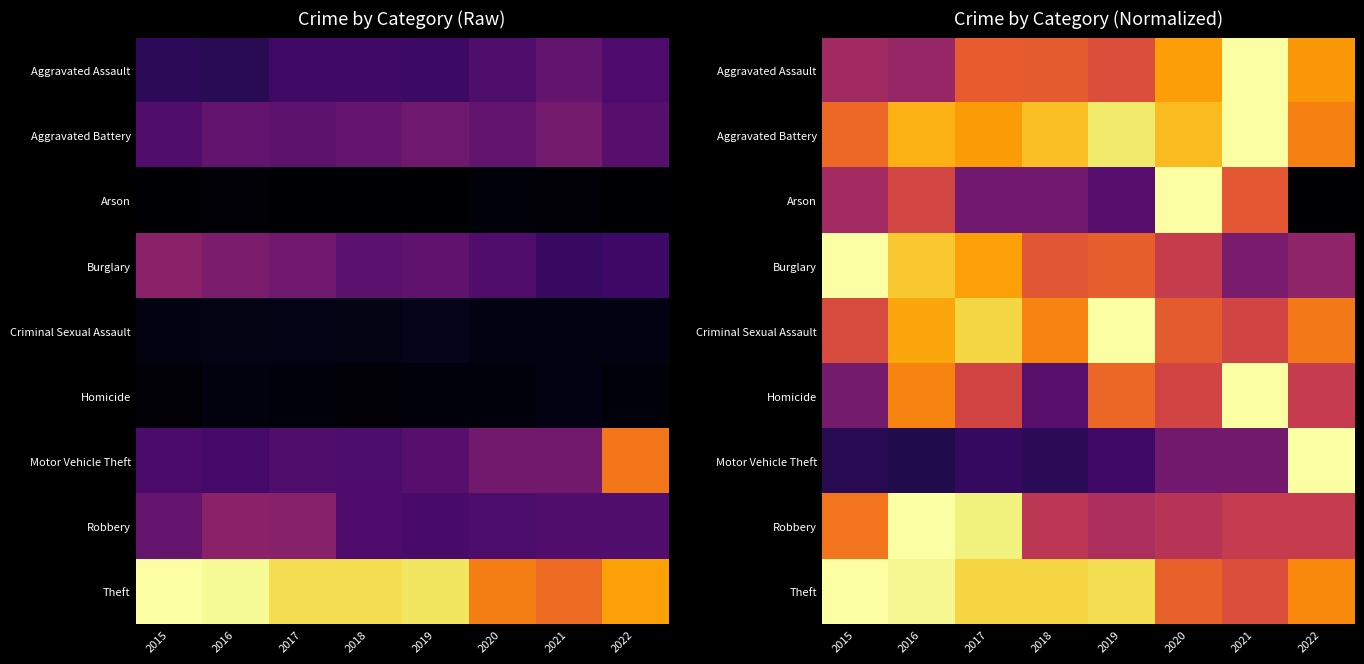

What is the difference between the Criminal Sexual Assault values at 2016 and 2019?

0.2